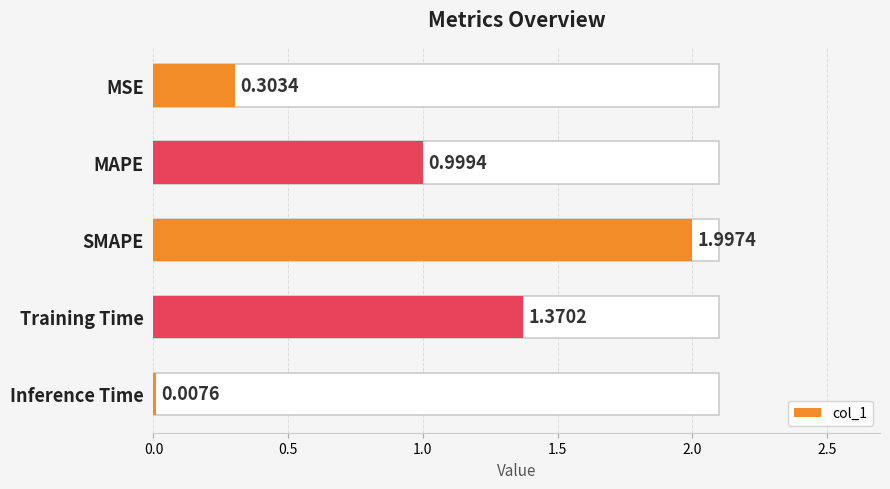

How many bars are there in total?

5